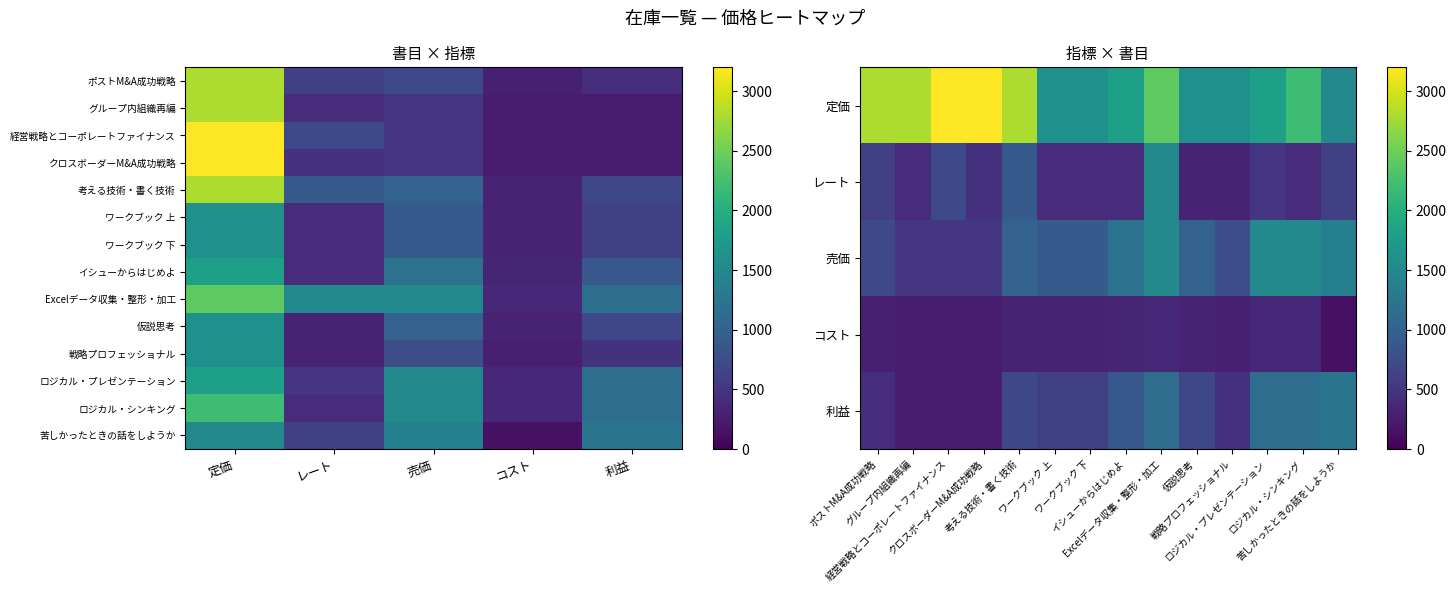

What is the sum of the グループ内組織再編 values at レート and 売価?

900